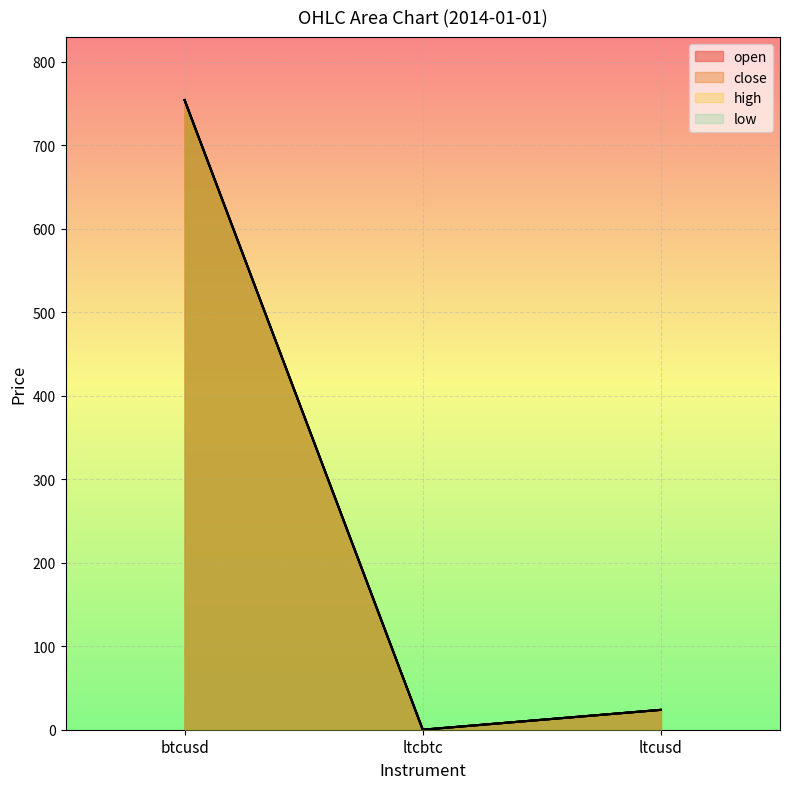

What is the label of the 3rd point from the left?

ltcusd